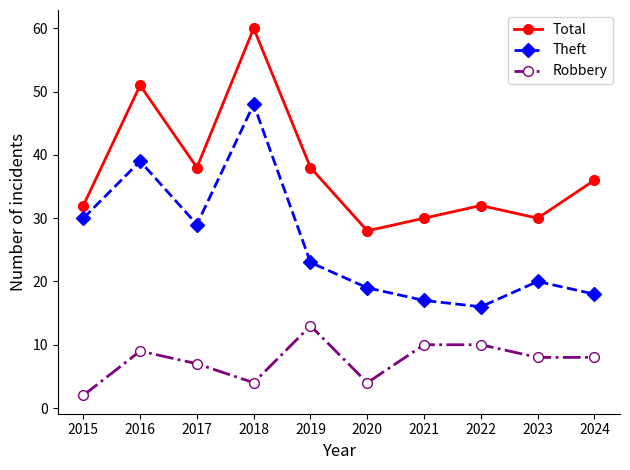

How many lines are shown in the chart?

3